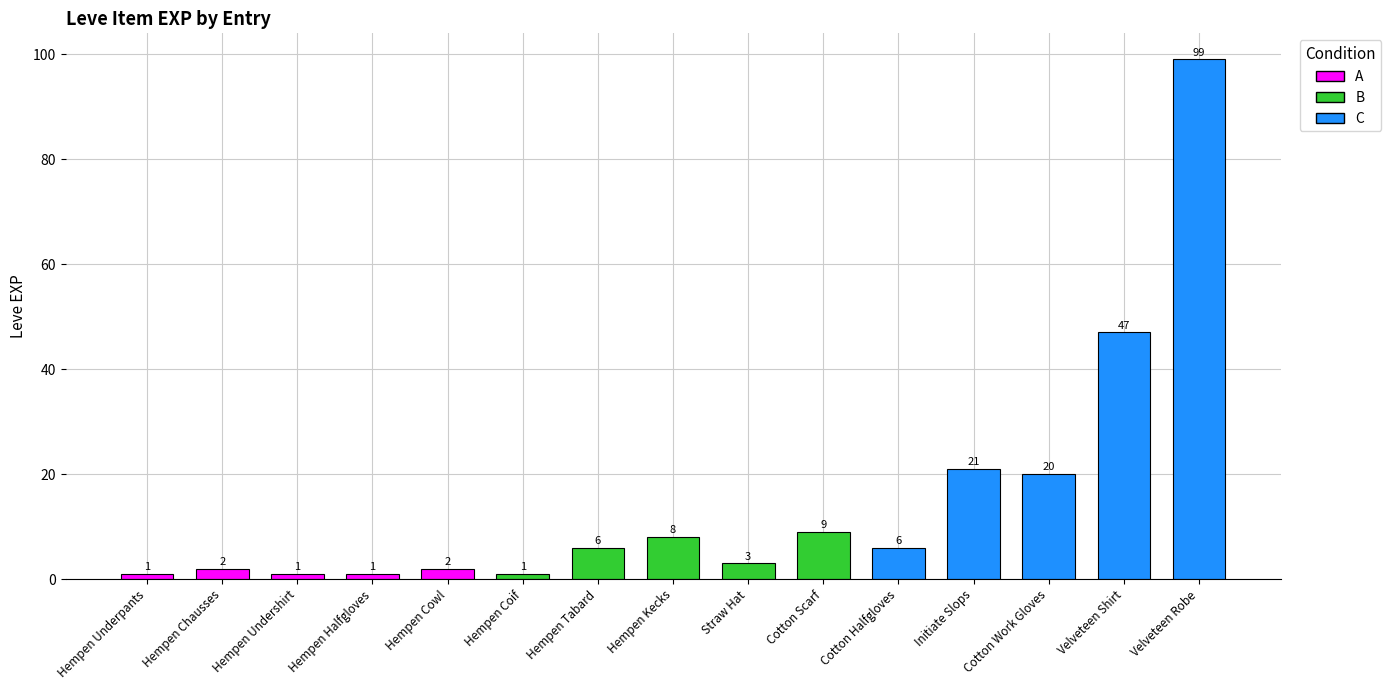

At which category does the chart reach its peak across all series?

Velveteen Robe